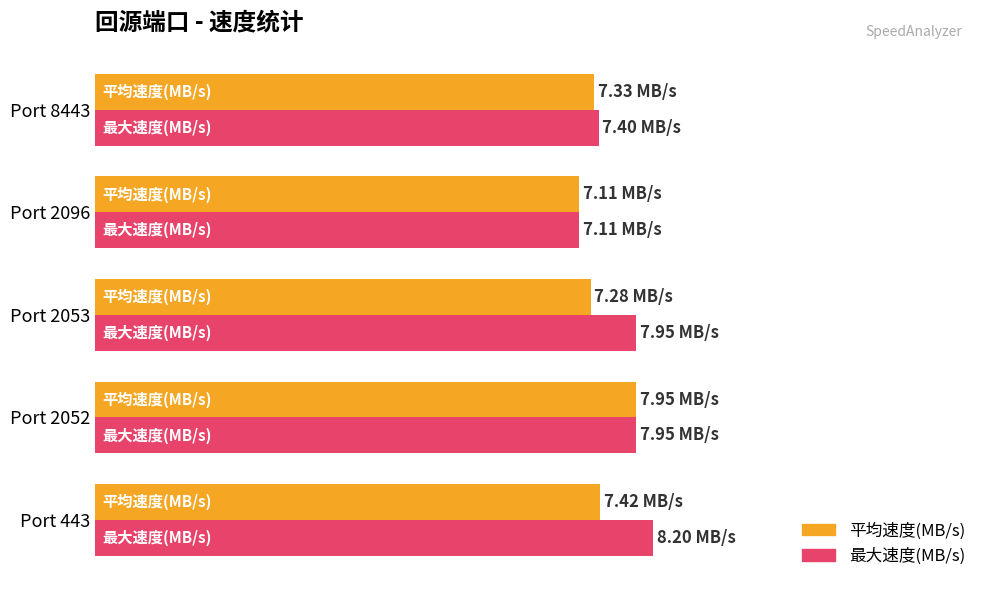

At how many categories does at least one series exceed 7?

5